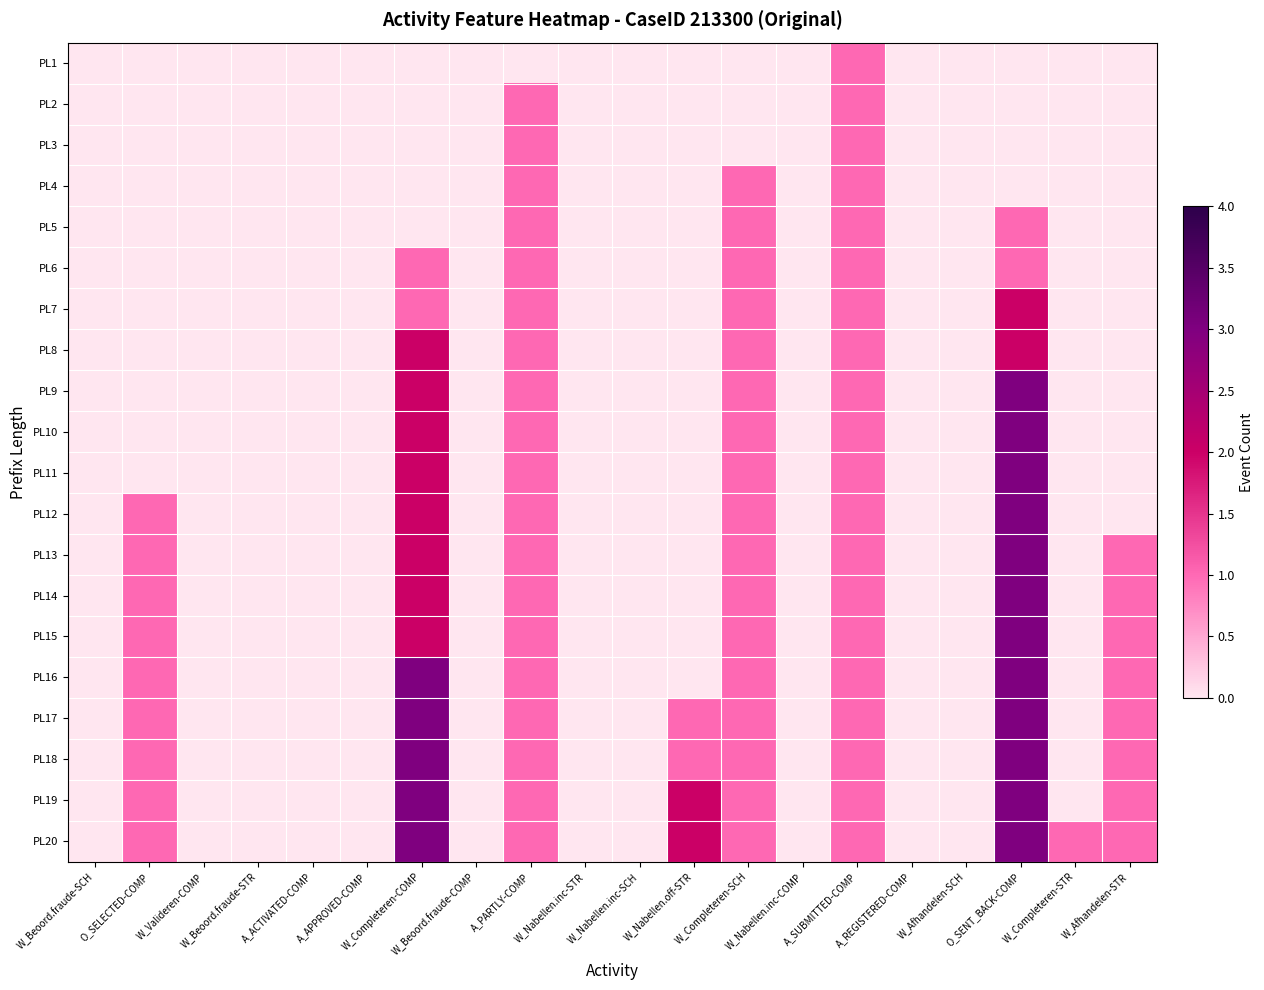

Which series has the largest total across all categories?

PL20